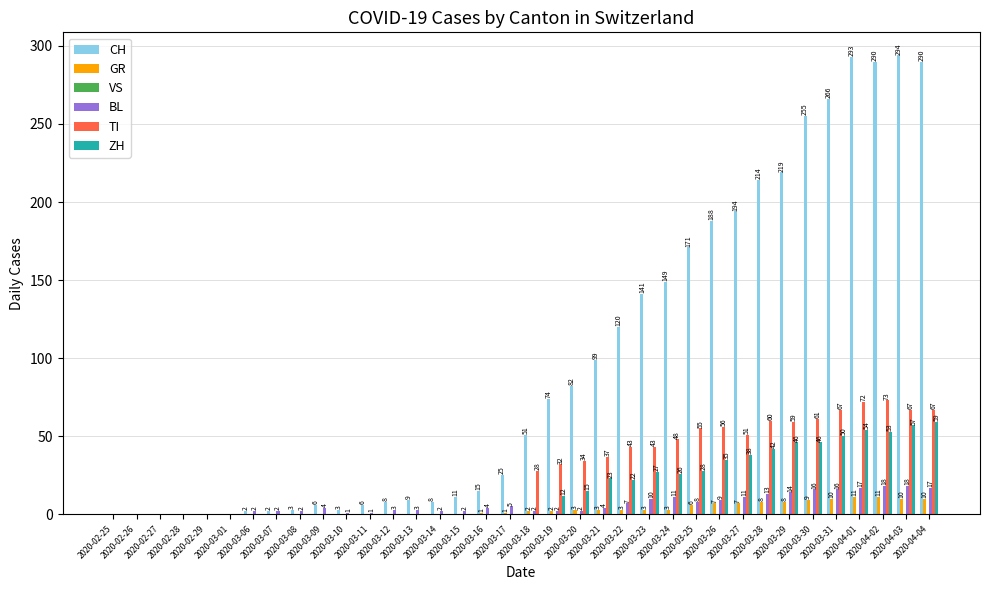

What is the highest value of the ZH series?

59